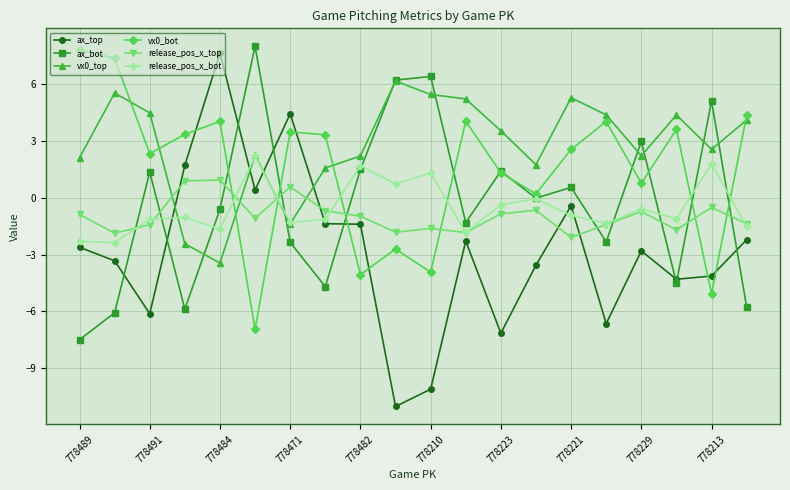

What is the lowest value of the ax_bot series?

-7.5